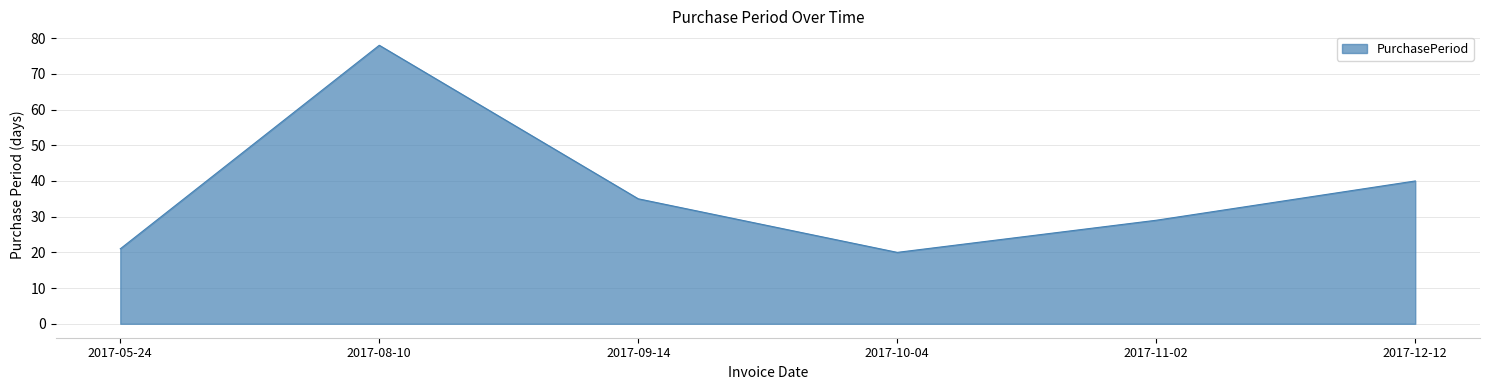

True or false: the data shows 40 at 2017-12-12.

True